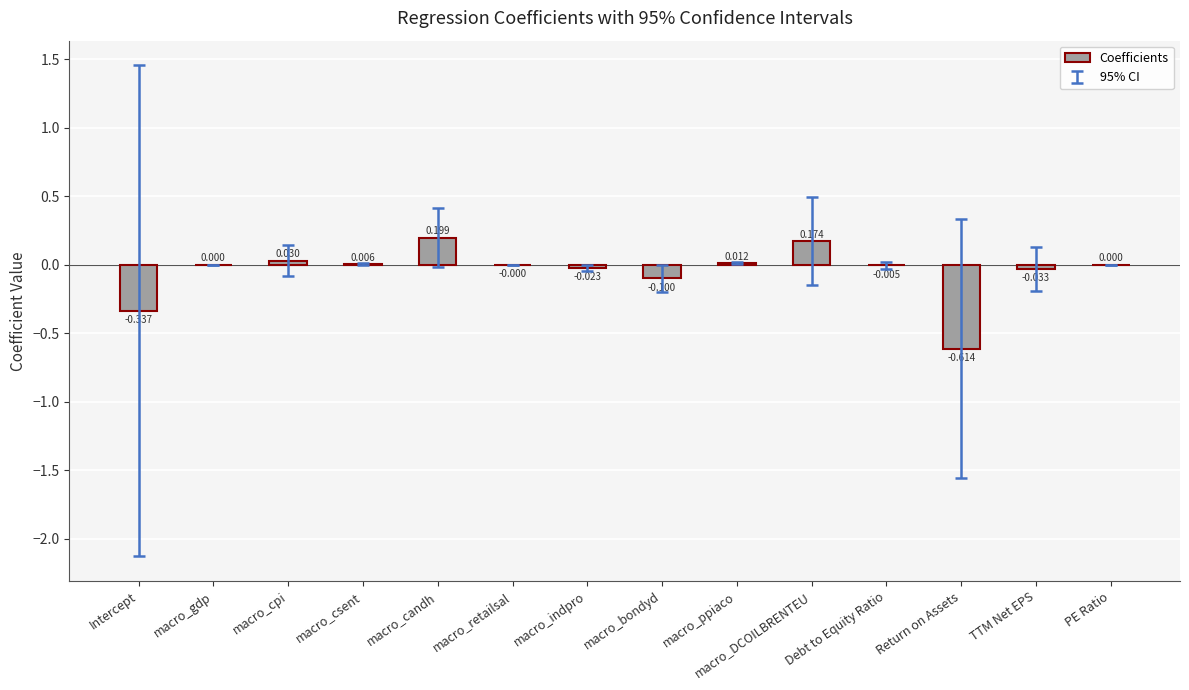

The value at Return on Assets is -0.8. True or false?

False